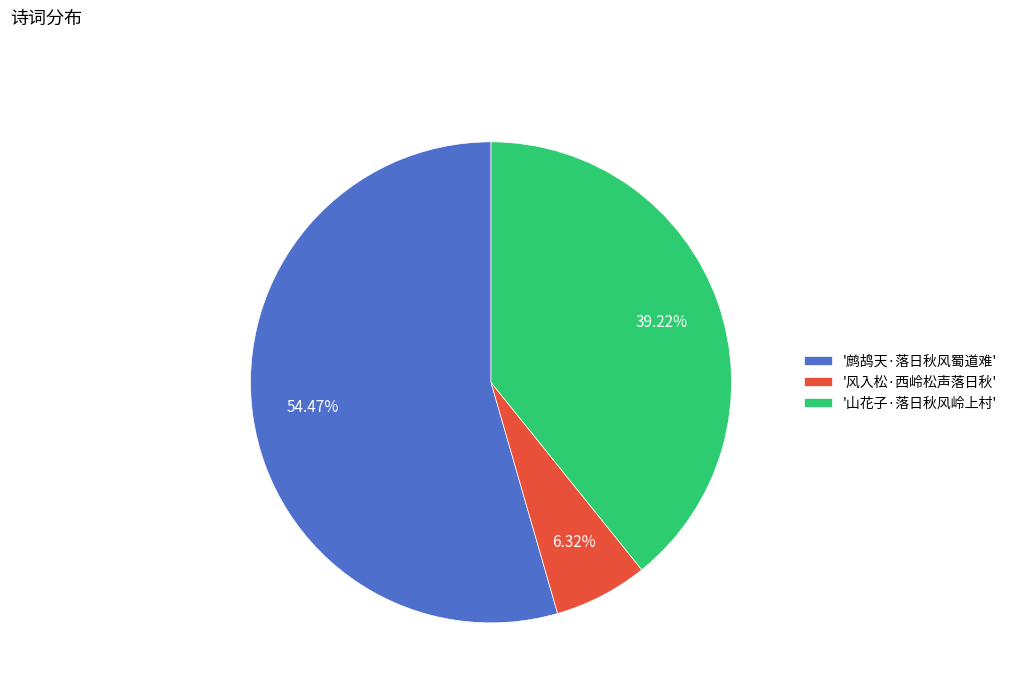

What is the ratio of the value at '鹧鸪天·落日秋风蜀道难' to the value at '山花子·落日秋风岭上村'?

1.4